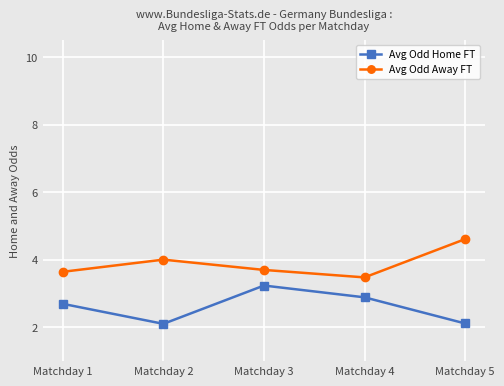

What is the difference between the maximum and minimum values in the Avg Odd Away FT series?

1.1